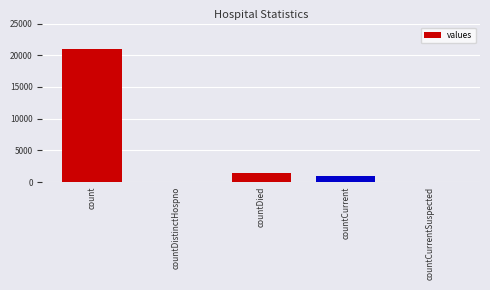

How many categories are shown in the chart?

5